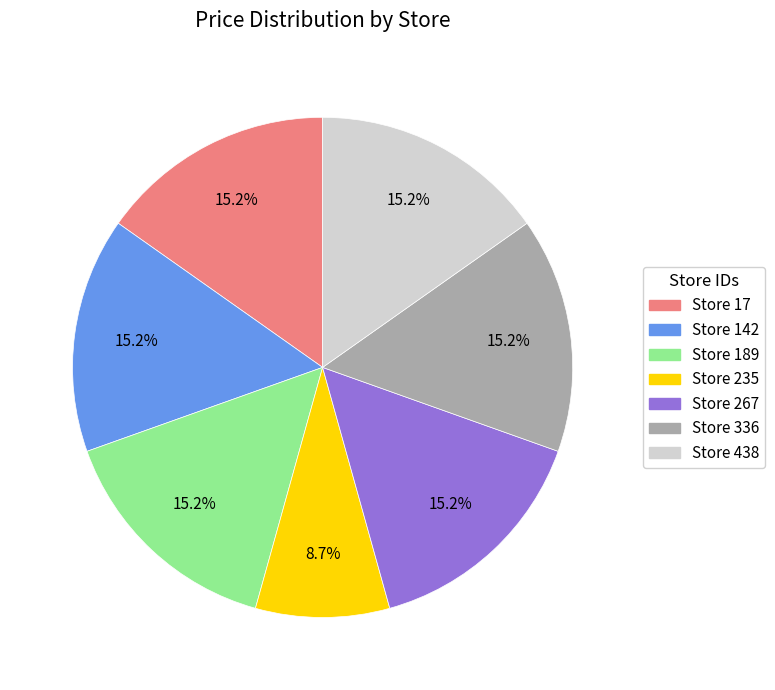

Approximately how many times larger is the value at Store 438 compared to Store 17?

1.0